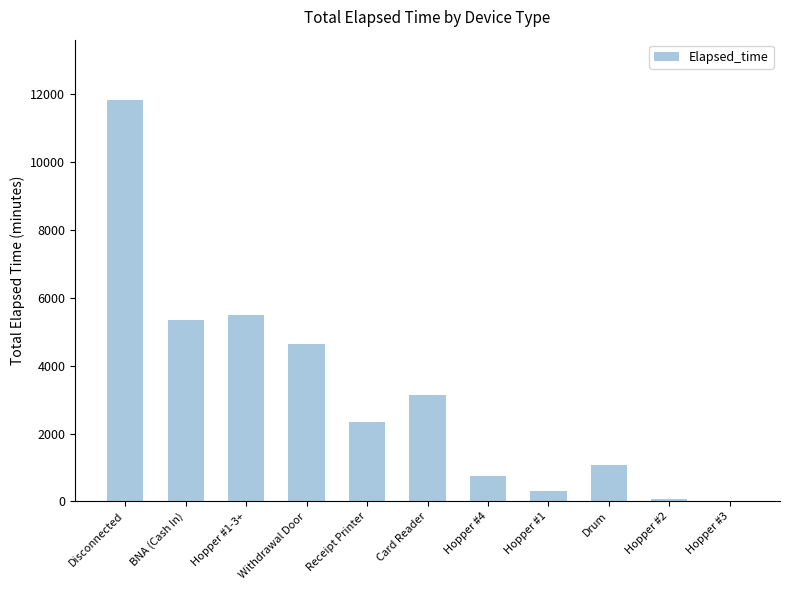

What is the sum of the values at BNA (Cash In) and Disconnected?

17175